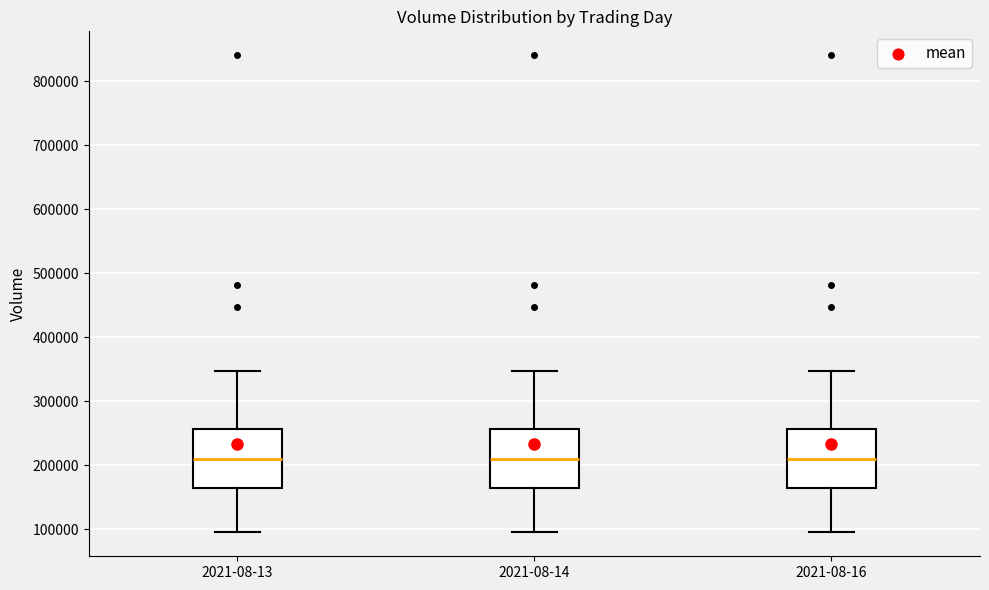

Reading left to right, transcribe this box plot: for each box, give where its median line is, the range the box spans, and where its two whiskers end, as read against the y-axis. The values are not printed on the chart, so give them approximately, as read against the axis.

2021-08-13: median 210000, box 160000 to 260000, whiskers 90000 to 350000
2021-08-14: median 210000, box 160000 to 260000, whiskers 90000 to 350000
2021-08-16: median 210000, box 160000 to 260000, whiskers 90000 to 350000